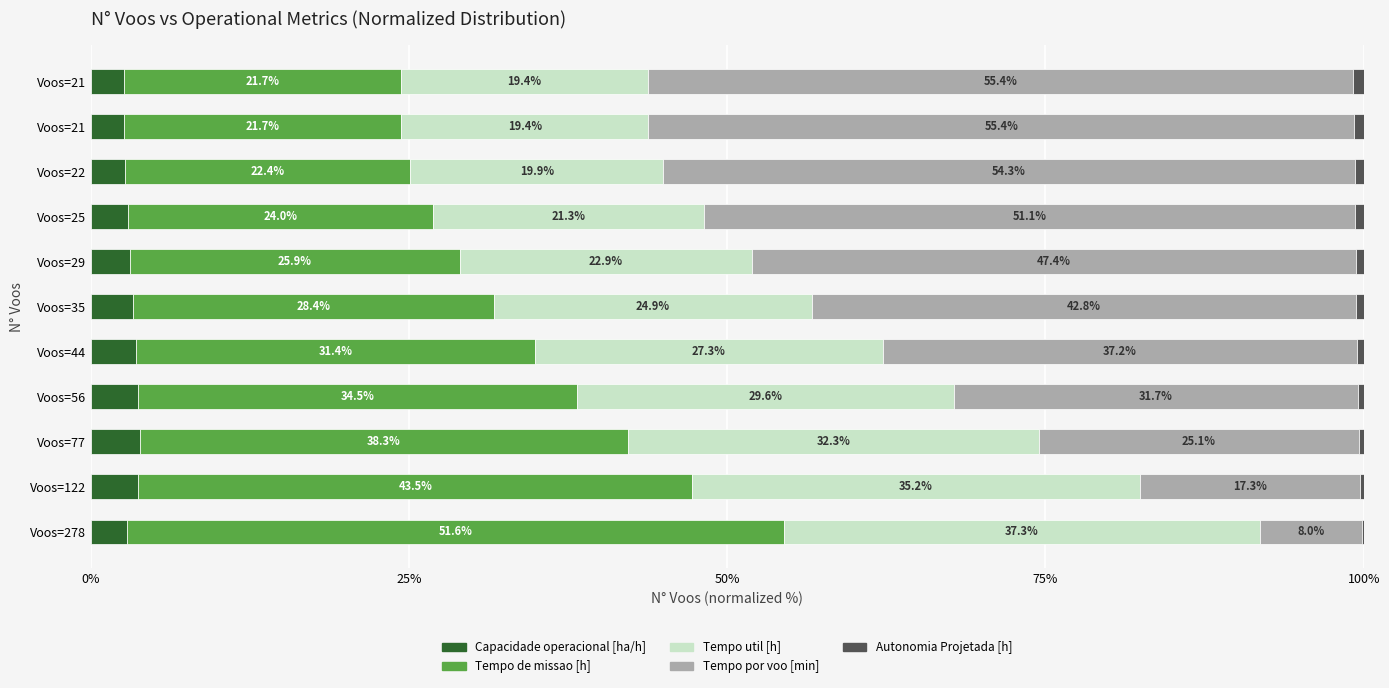

What is the value of the Tempo por voo [min] bar at the 9th from the left?

54.3